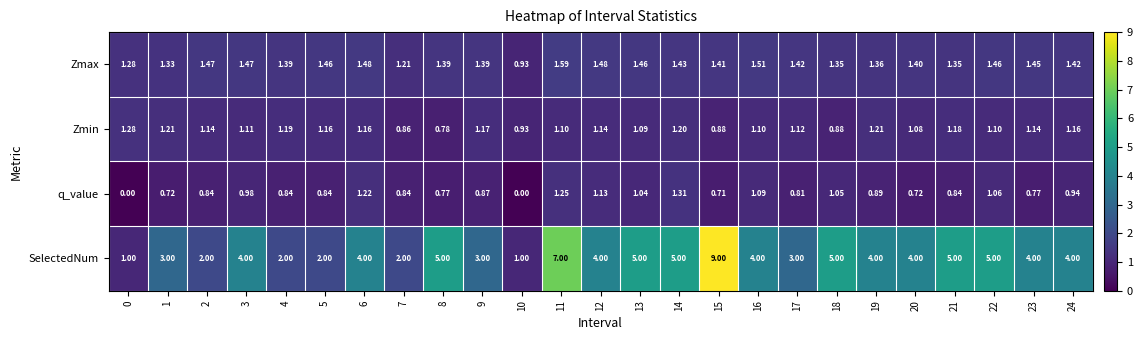

Which series has the largest total across all categories?

SelectedNum